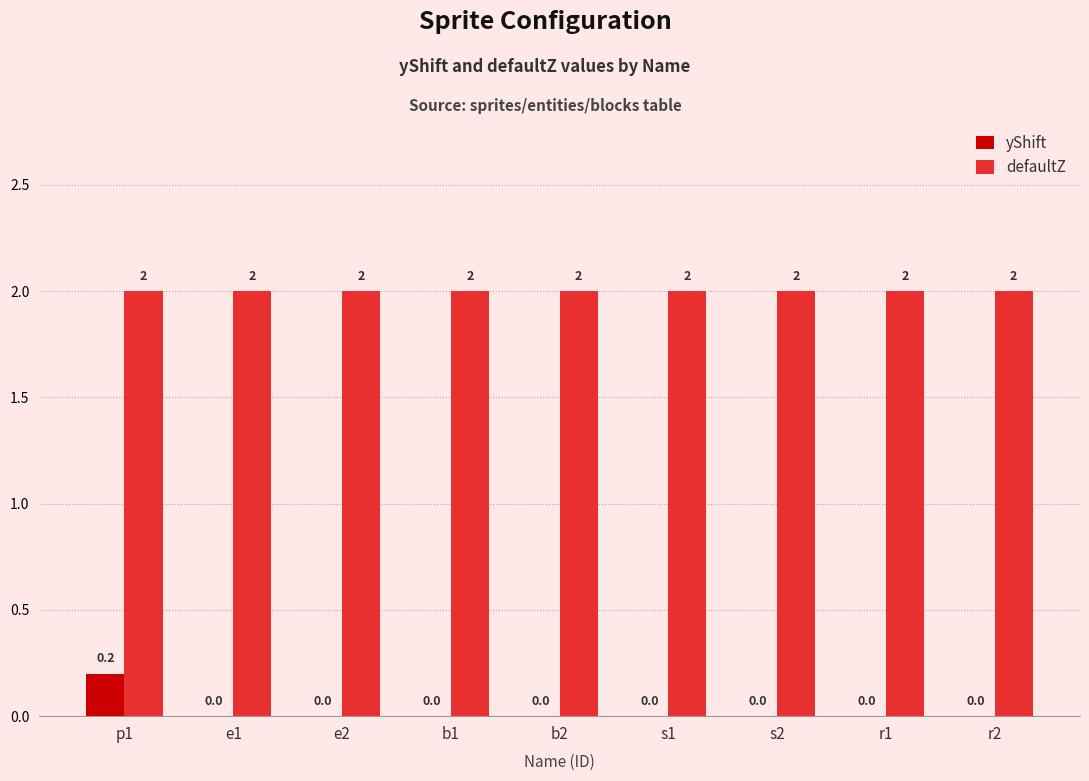

How many data points does each series have?

9